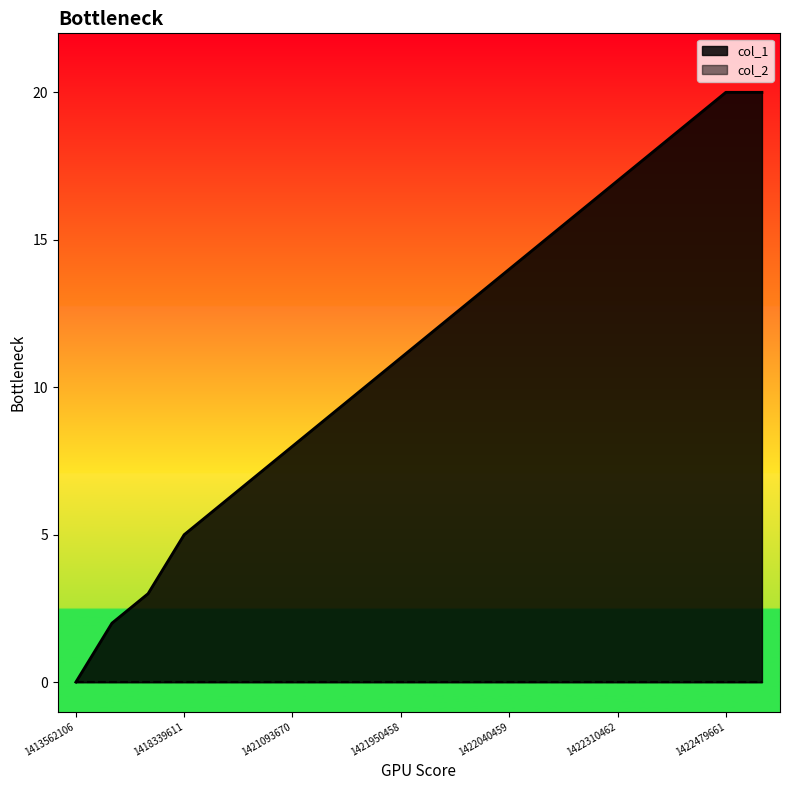

How many data points are less than 12?

10